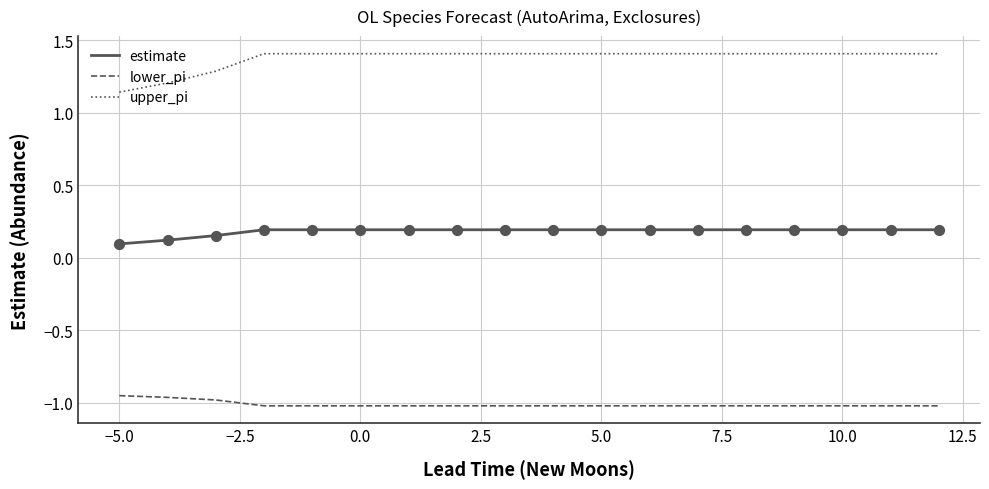

Which series has the largest range (max minus min)?

upper_pi